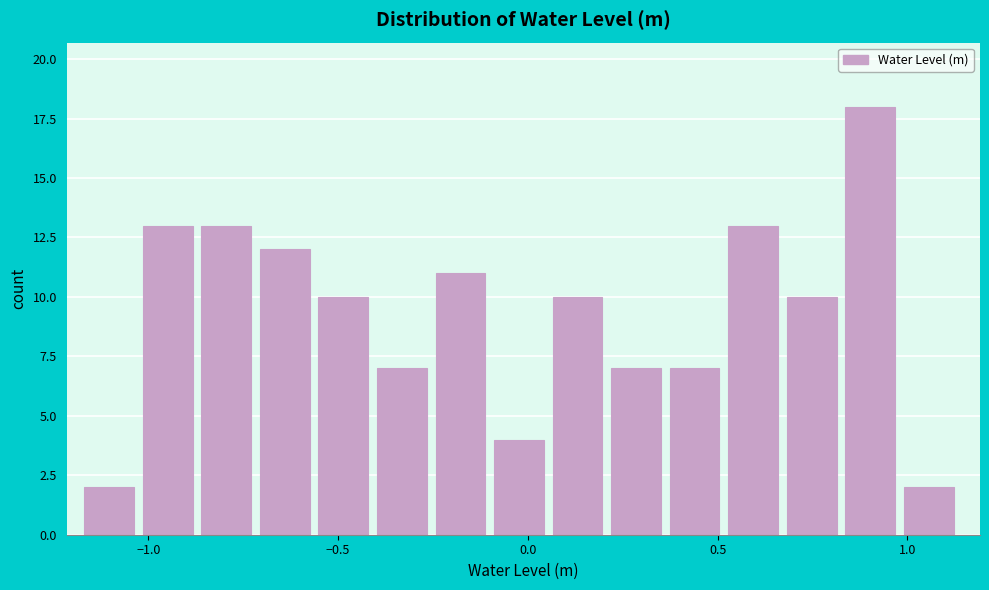

Around what value on the x-axis is the tallest bar? Give the approximate position of its centre, as read against the axis.

0.90